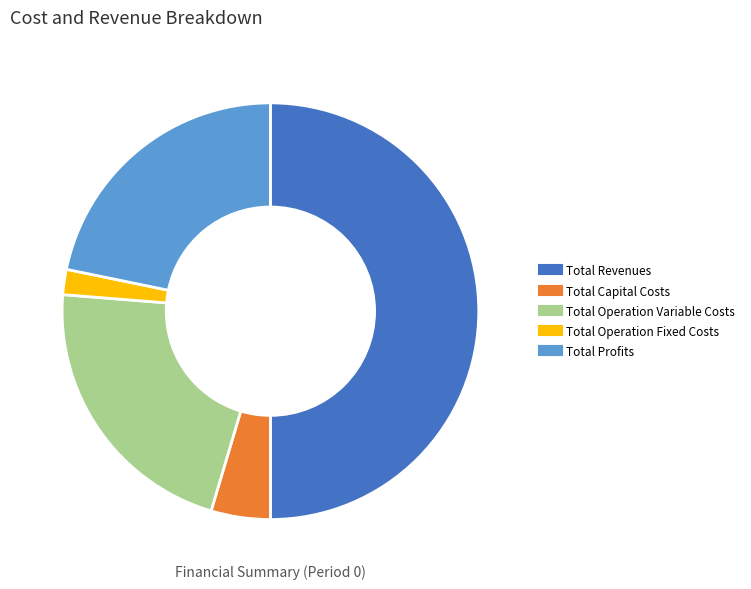

What is the smallest slice in the pie chart?

Total Operation Fixed Costs